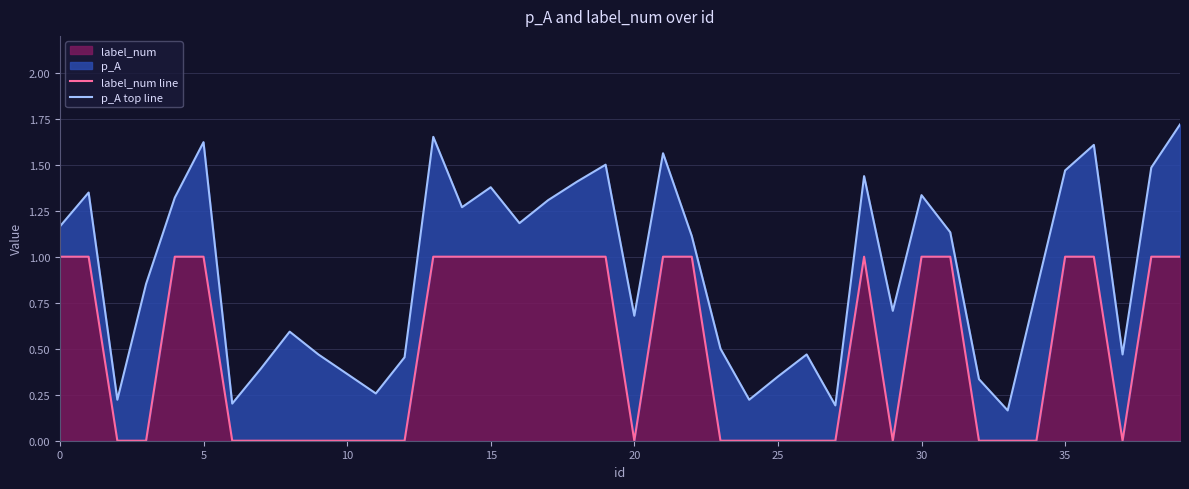

Is it true that label_num line equals 0.5 at 16?

False